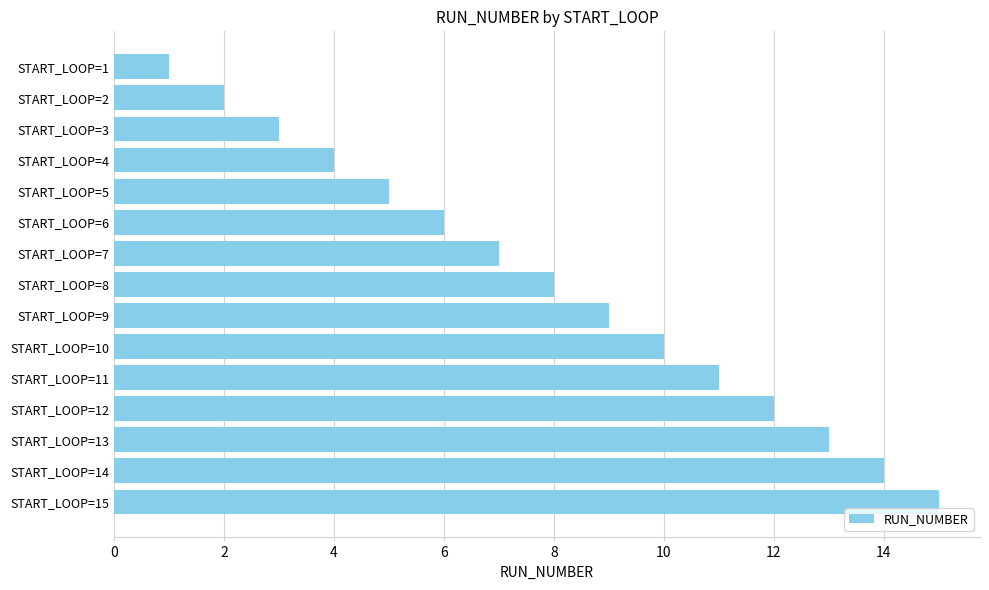

Rank the categories by value from highest to lowest.

START_LOOP=15, START_LOOP=14, START_LOOP=13, START_LOOP=12, START_LOOP=11, START_LOOP=10, START_LOOP=9, START_LOOP=8, START_LOOP=7, START_LOOP=6, START_LOOP=5, START_LOOP=4, START_LOOP=3, START_LOOP=2, START_LOOP=1